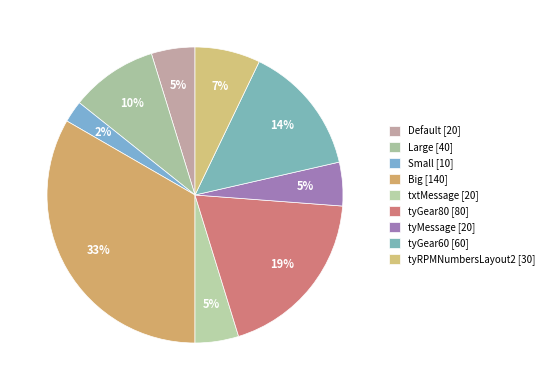

What is the smallest slice in the pie chart?

Small